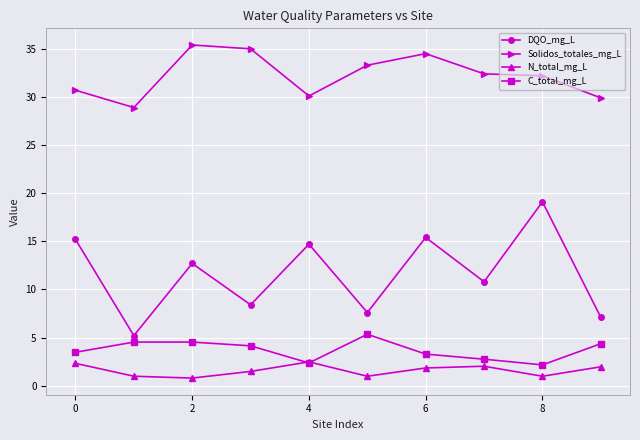

Count the number of categories in the chart.

10